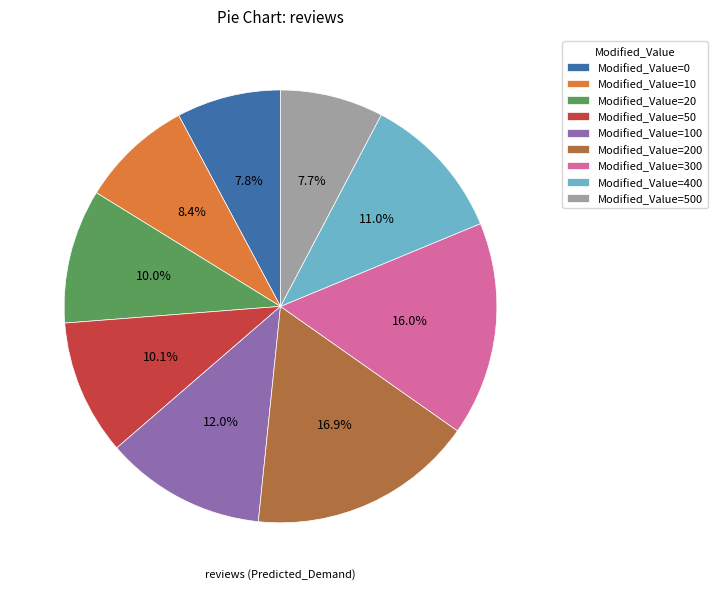

What percentage is NOT represented by Modified_Value=400?

89.0%